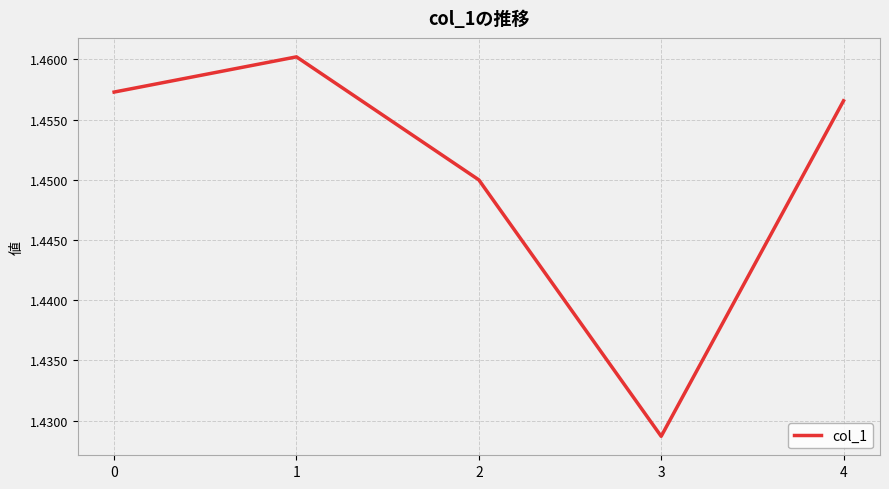

Approximately how many times larger is the value at 2 compared to 0?

1.0